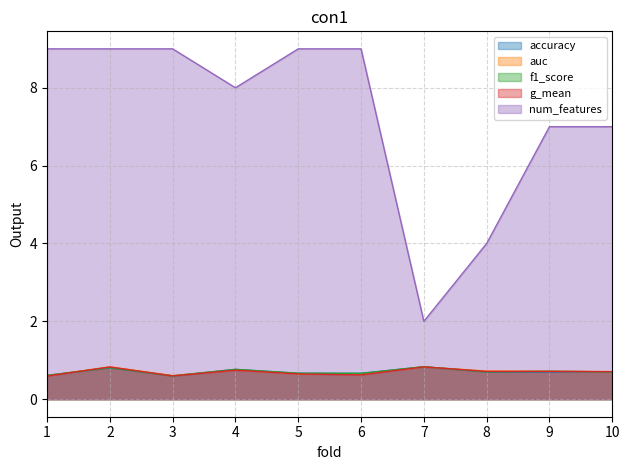

List the series in order of their peak value, lowest first.

g_mean, auc, accuracy, f1_score, num_features